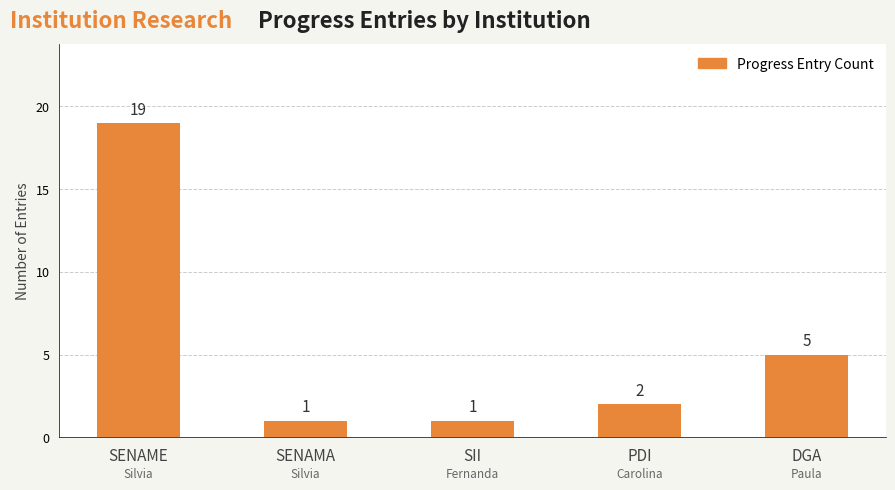

True or false: the data shows 29 at SENAME.

False